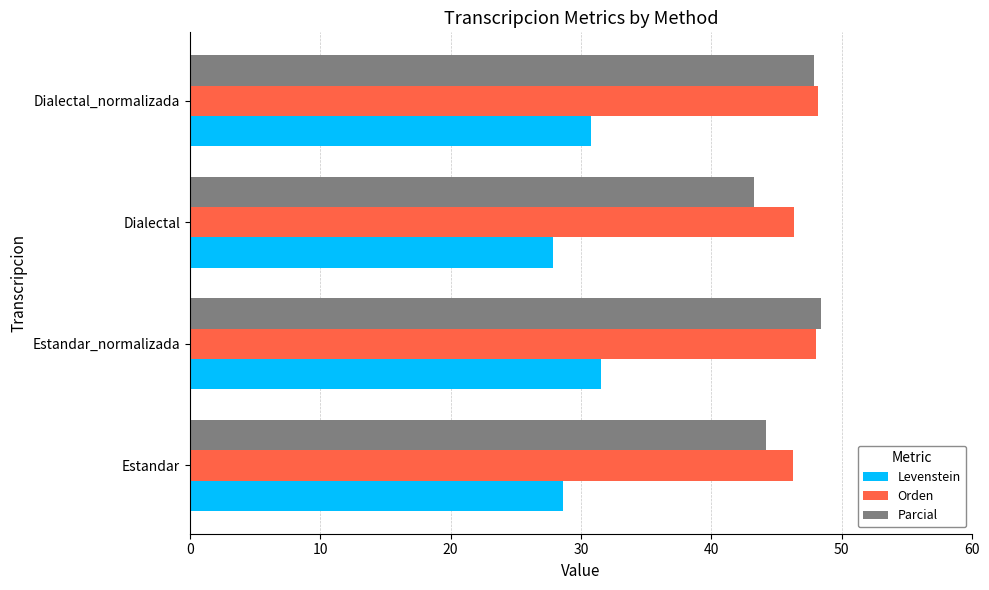

What is the highest value of the Parcial series?

48.4